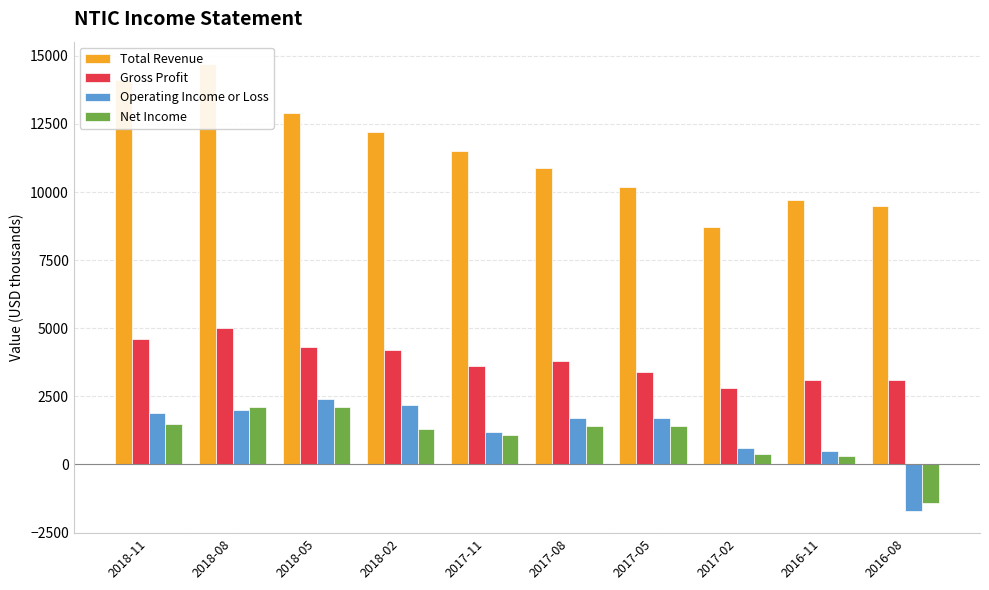

What is the sum of the Net Income values at 2018-08 and 2017-02?

2500